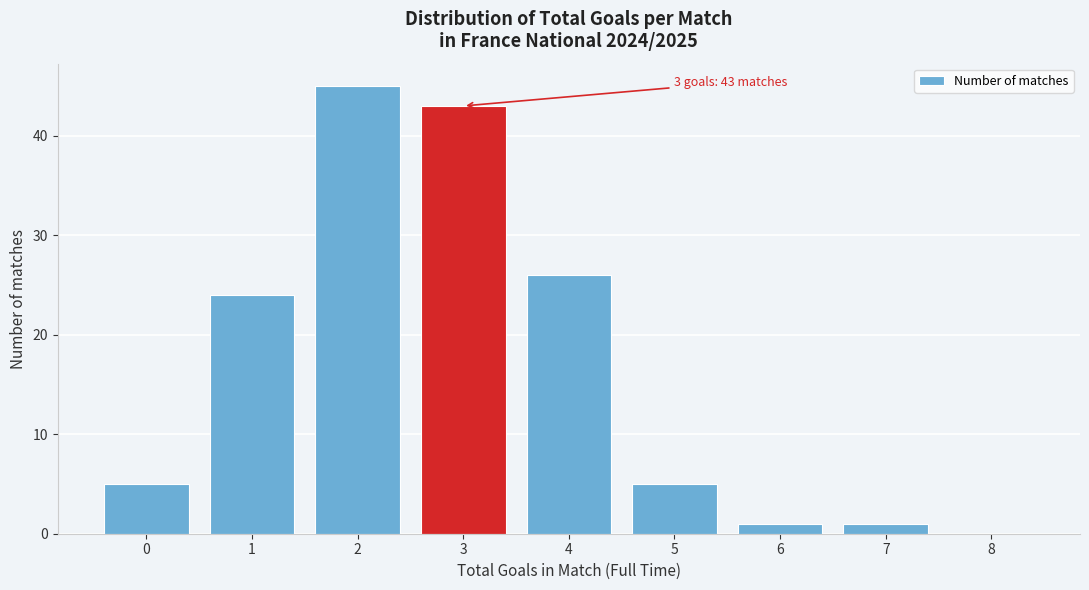

Reading left to right, list all the values displayed in this chart.

0=5	1=24	2=45	3=43	4=26	5=5	6=1	7=1	8=0